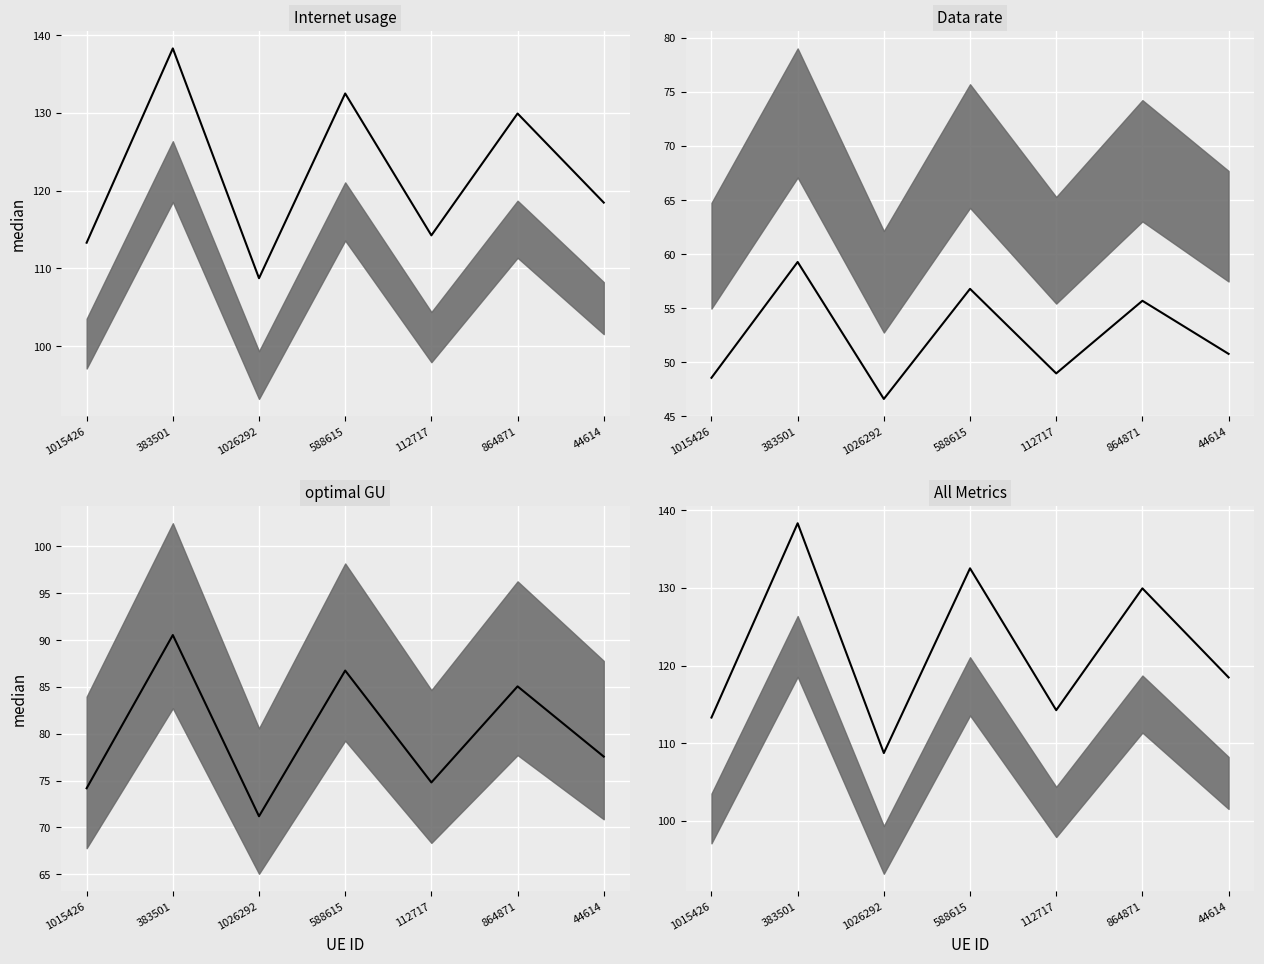

What is the label of the 4th point from the left?

588615